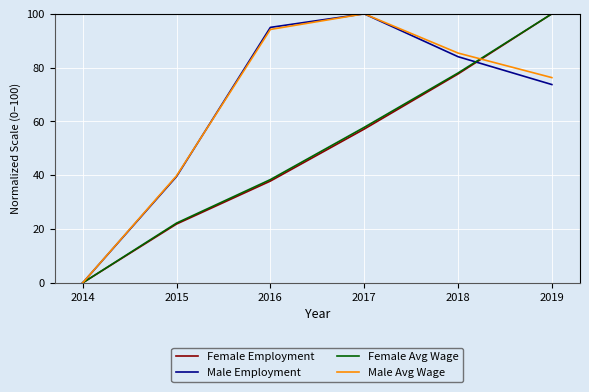

What are all the series names shown in the legend?

Female Employment, Male Employment, Female Avg Wage, Male Avg Wage